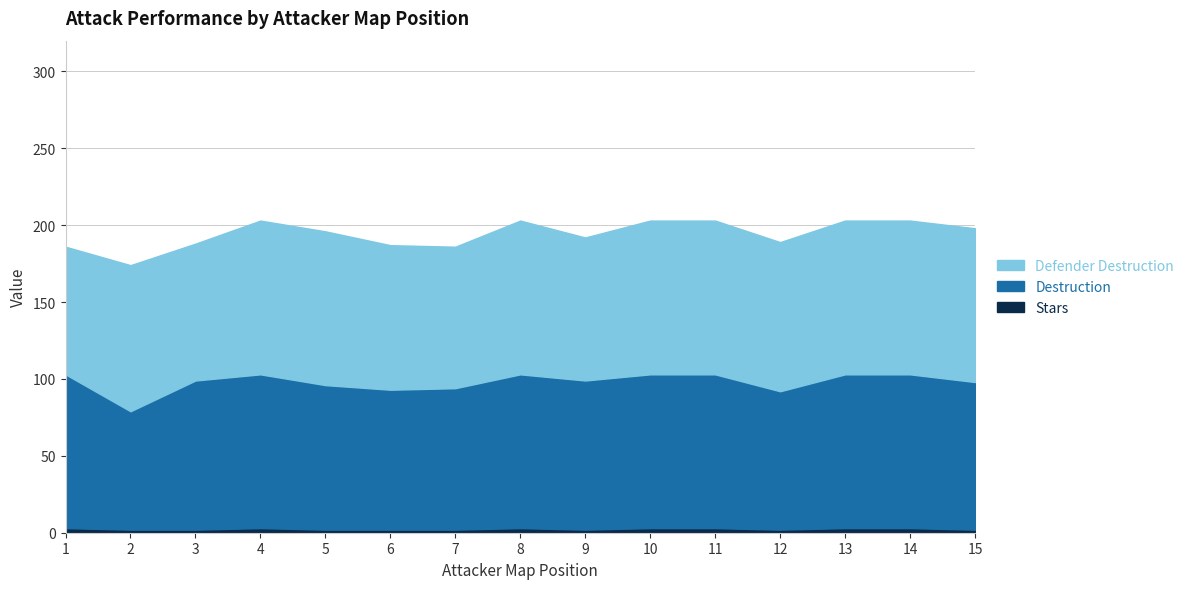

Rank the series by their maximum value, from highest to lowest.

Destruction, Defender Destruction, Stars